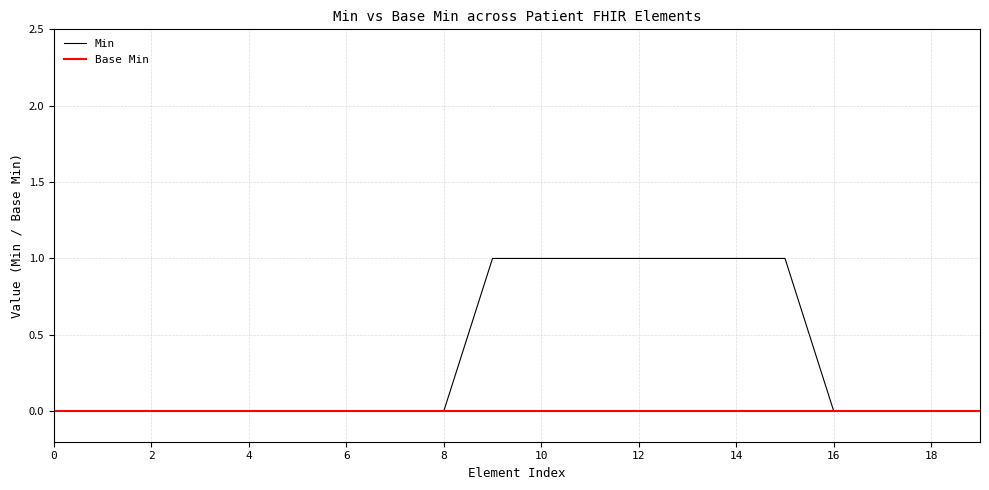

Which series has the largest total across all categories?

Min